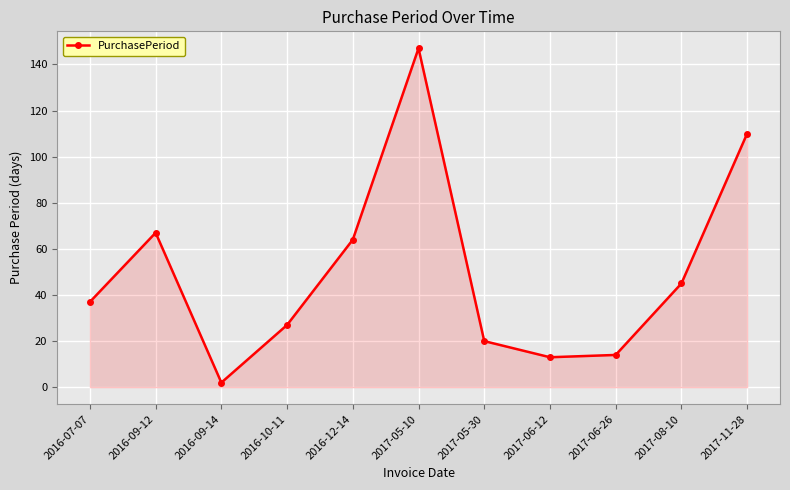

Reading left to right, transcribe all the data shown in this chart.

37	67	2	27	64	147	20	13	14	45	110